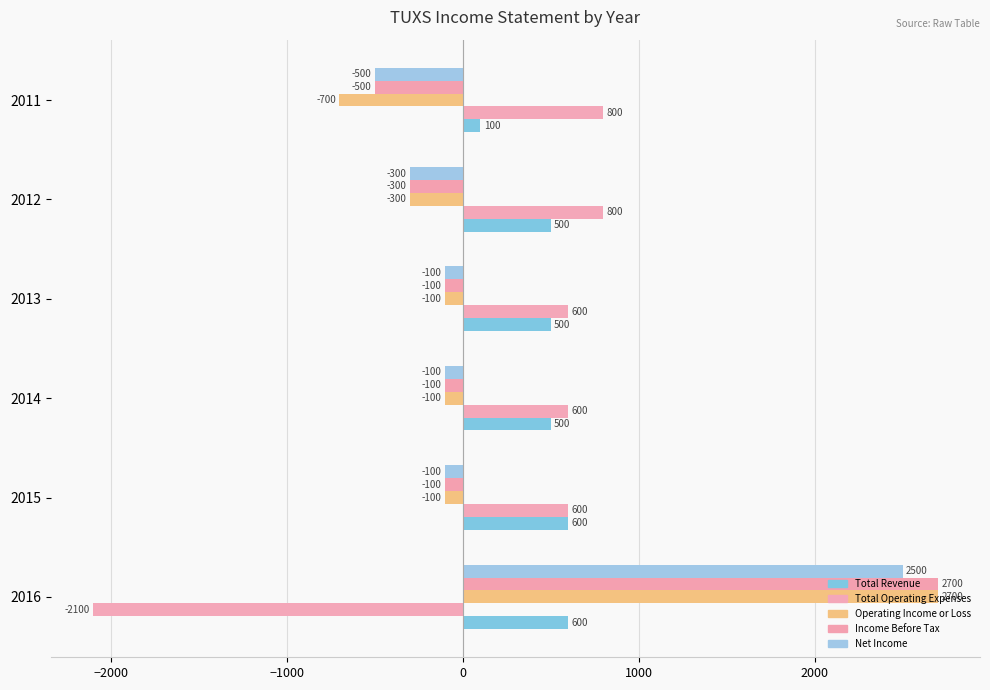

How many data points in Income Before Tax are less than -100?

2